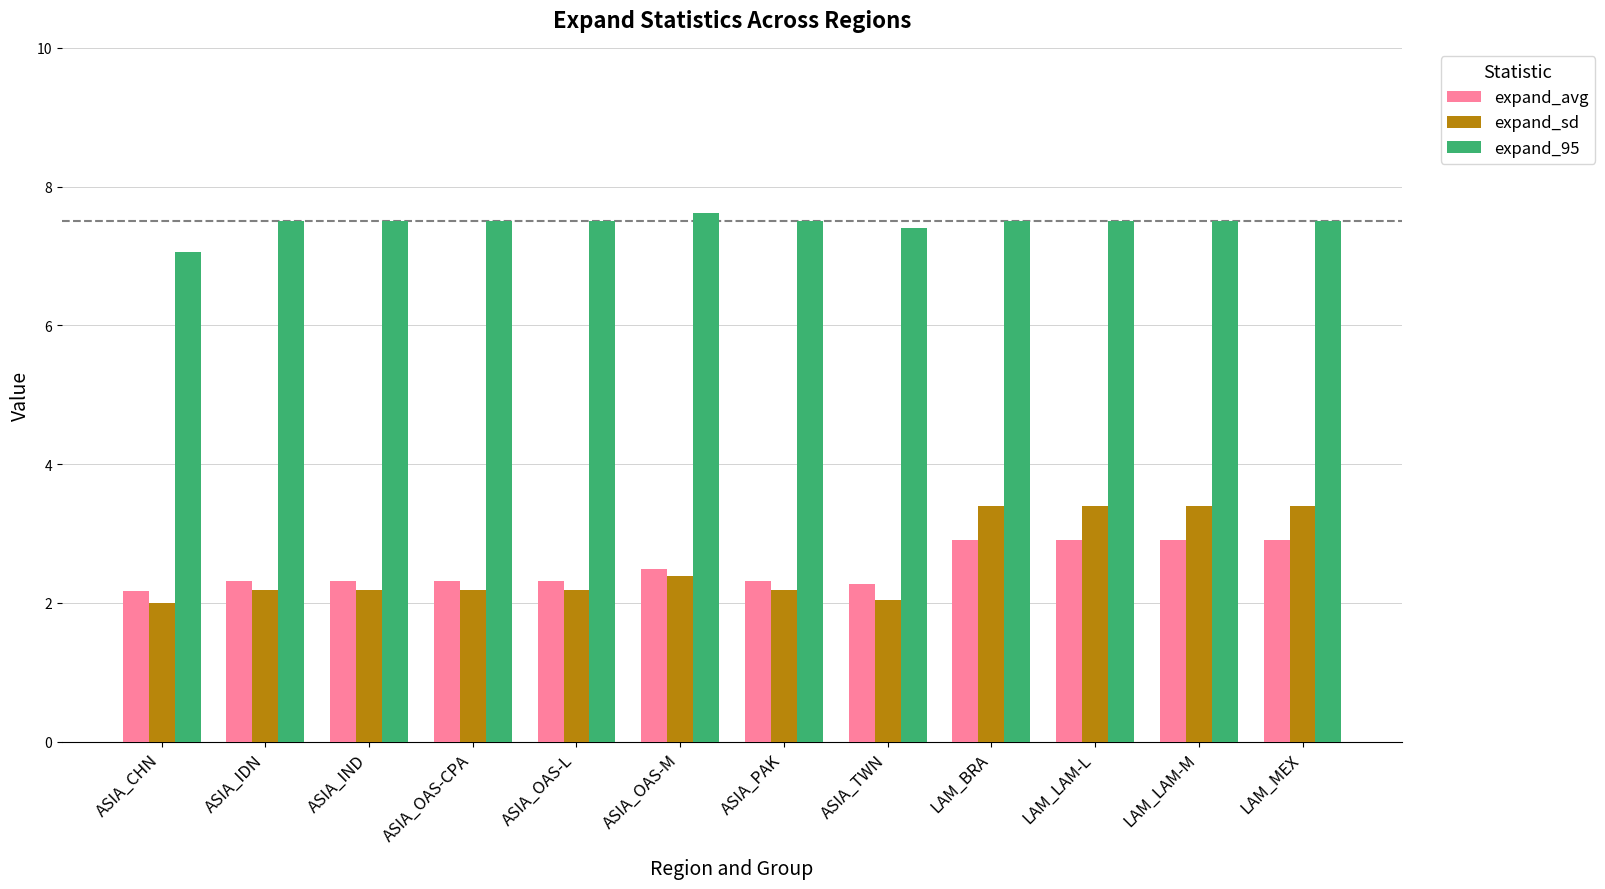

What is the difference between the expand_sd values at LAM_LAM-L and ASIA_OAS-M?

1.0